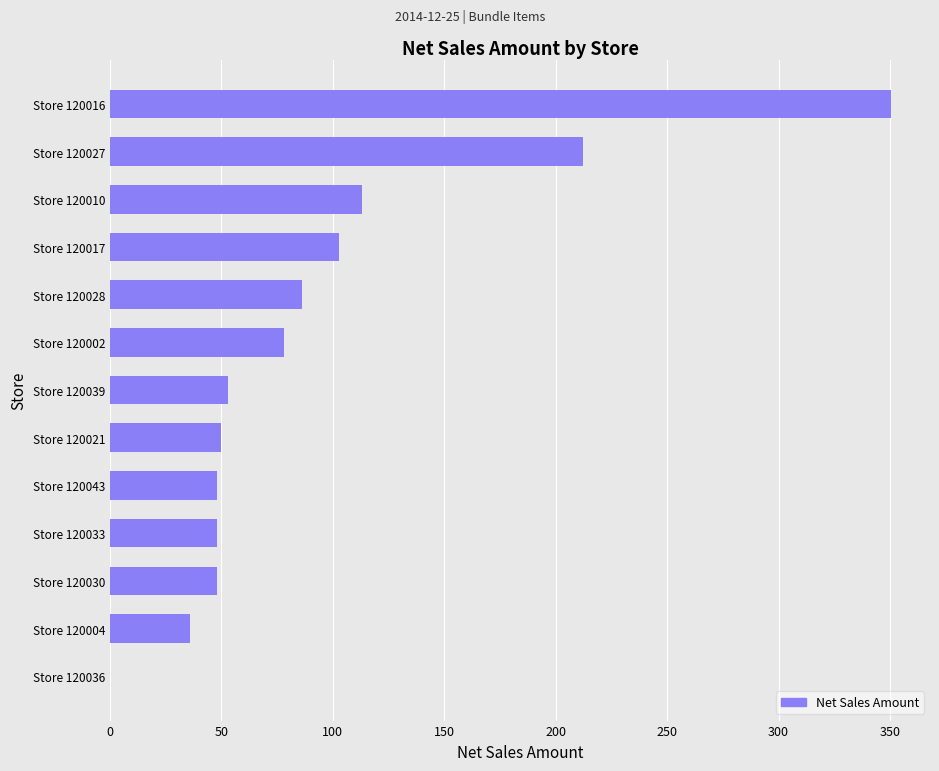

Are the bars horizontal?

Yes